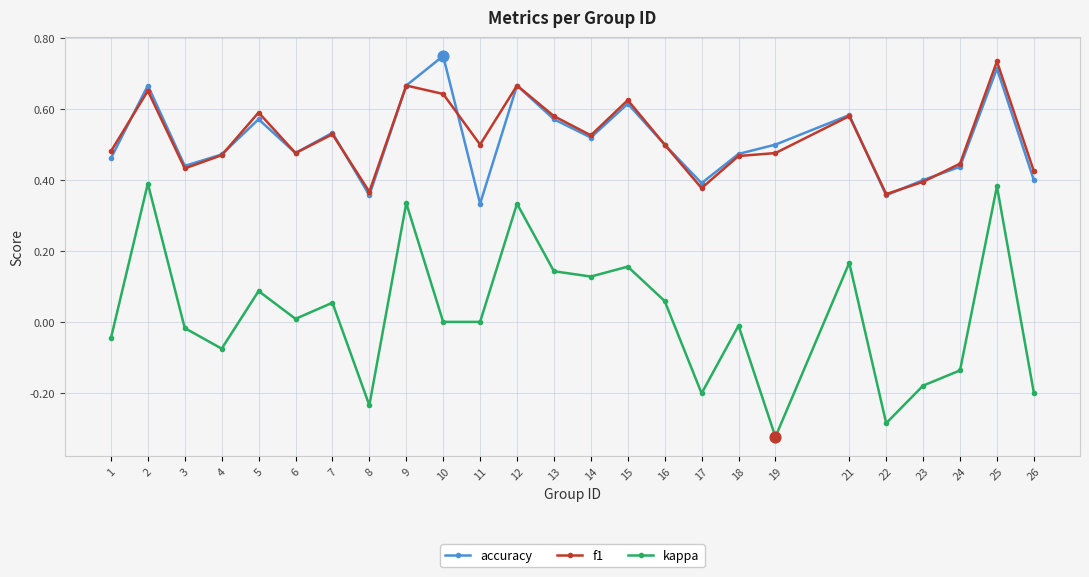

Is the value of accuracy at 9 greater than the value of kappa at 15?

Yes